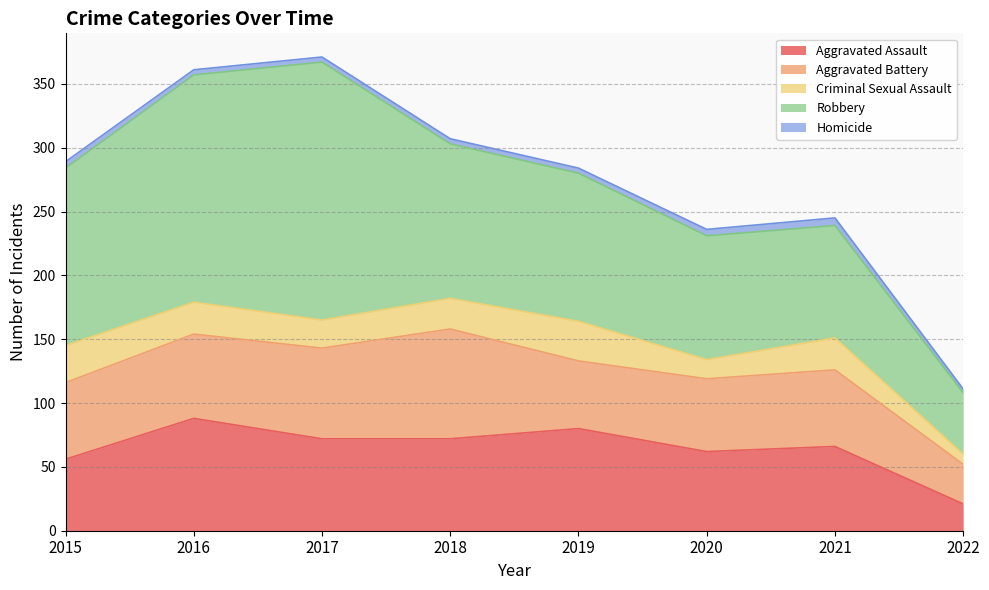

True or false: Robbery and Aggravated Battery cross at least once.

False